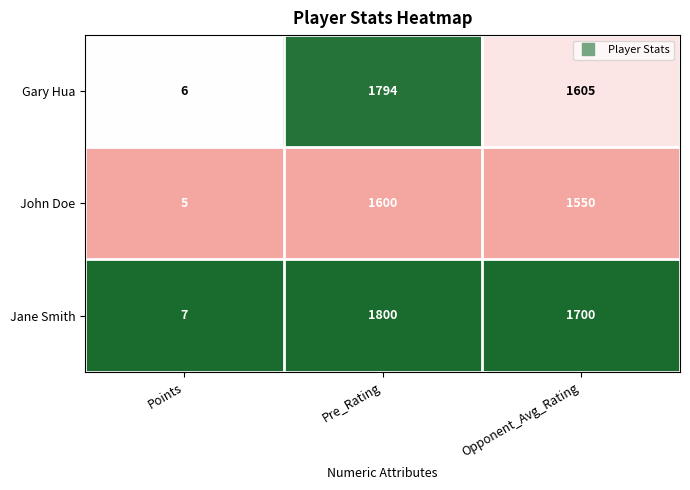

At which category is the sum across all series the highest?

Pre_Rating